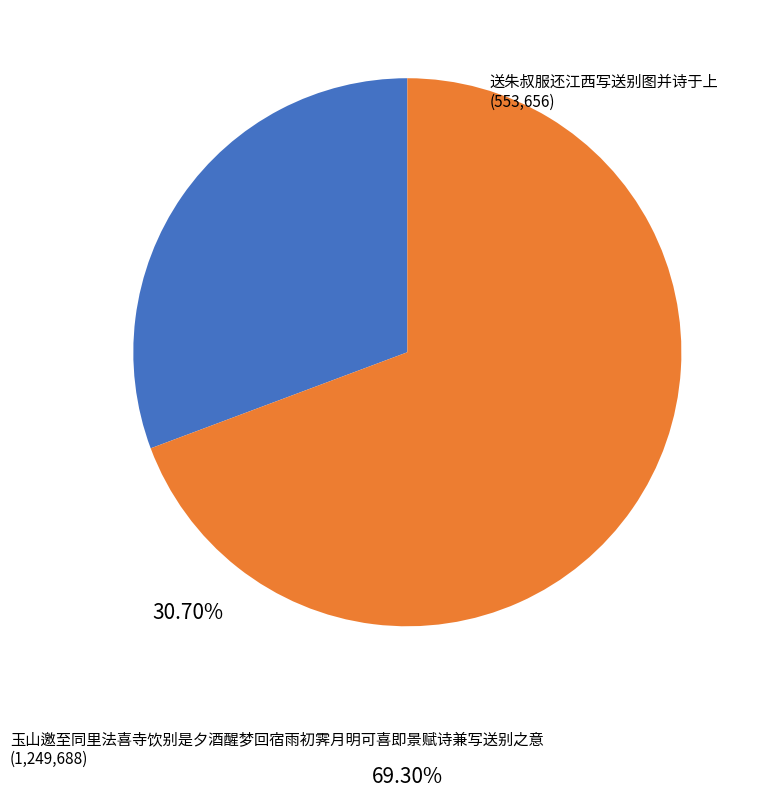

The 送朱叔服还江西写送别图并诗于上 slice represents 31% of the pie. True or false?

True